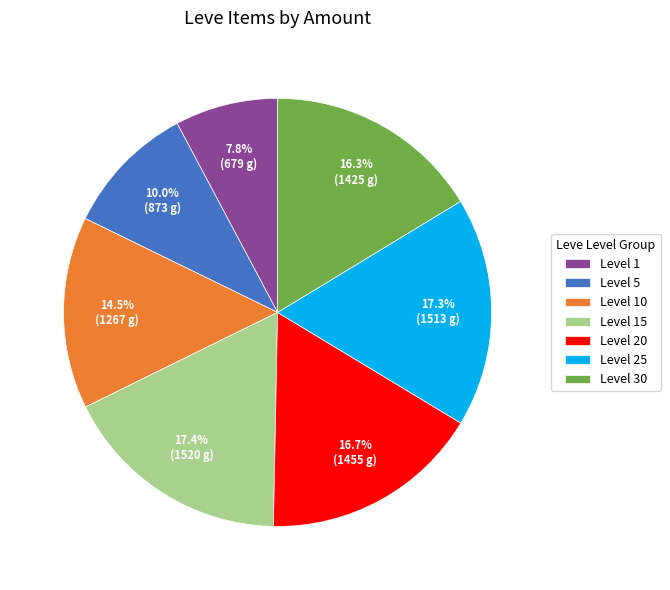

What is the ratio of the value at Level 1 to the value at Level 20?

0.5